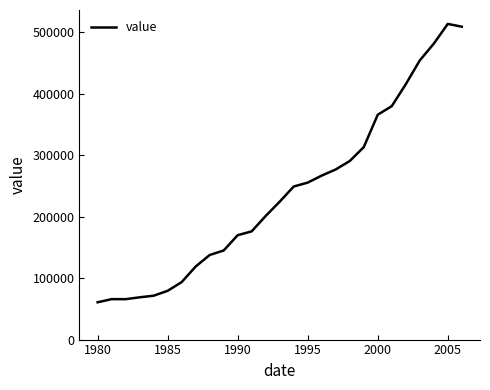

What is the difference between the maximum and minimum values?

452620